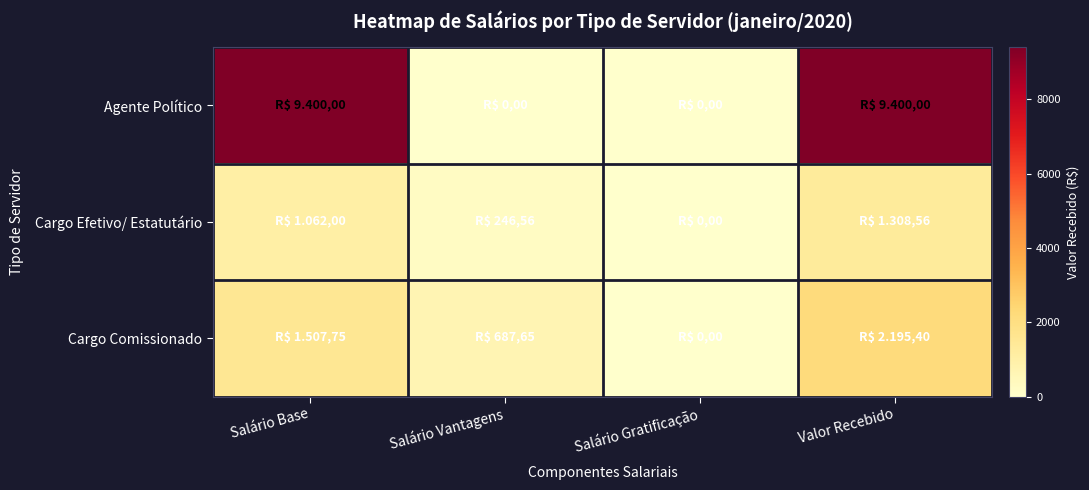

Reading left to right, list all the values displayed in this chart.

Agente Político: Salário Base=9400.0	Salário Vantagens=0.0	Salário Gratificação=0.0	Valor Recebido=9400.0
Cargo Efetivo/ Estatutário: Salário Base=1062.0	Salário Vantagens=246.6	Salário Gratificação=0.0	Valor Recebido=1308.6
Cargo Comissionado: Salário Base=1507.8	Salário Vantagens=687.6	Salário Gratificação=0.0	Valor Recebido=2195.4